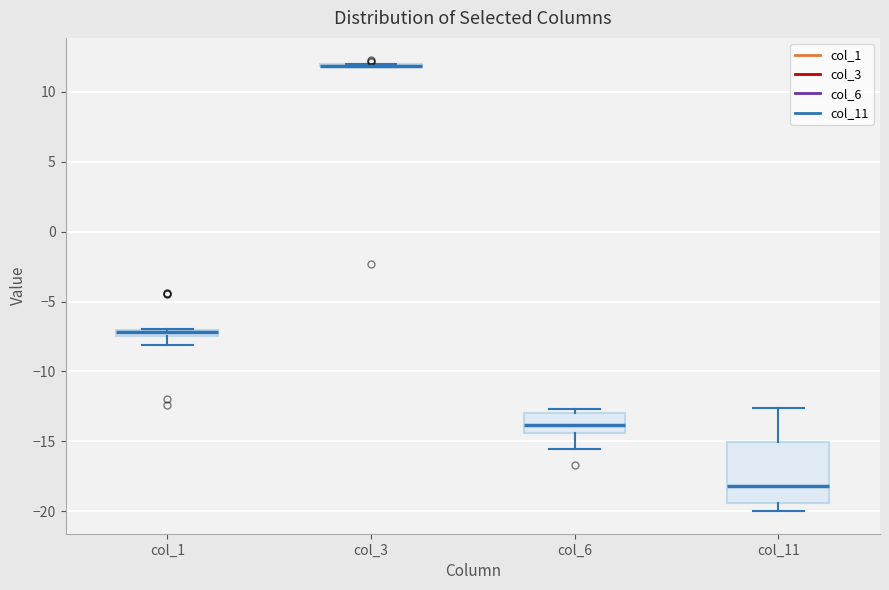

Comparing the boxes themselves (not the whiskers), which one is the tallest?

col_11